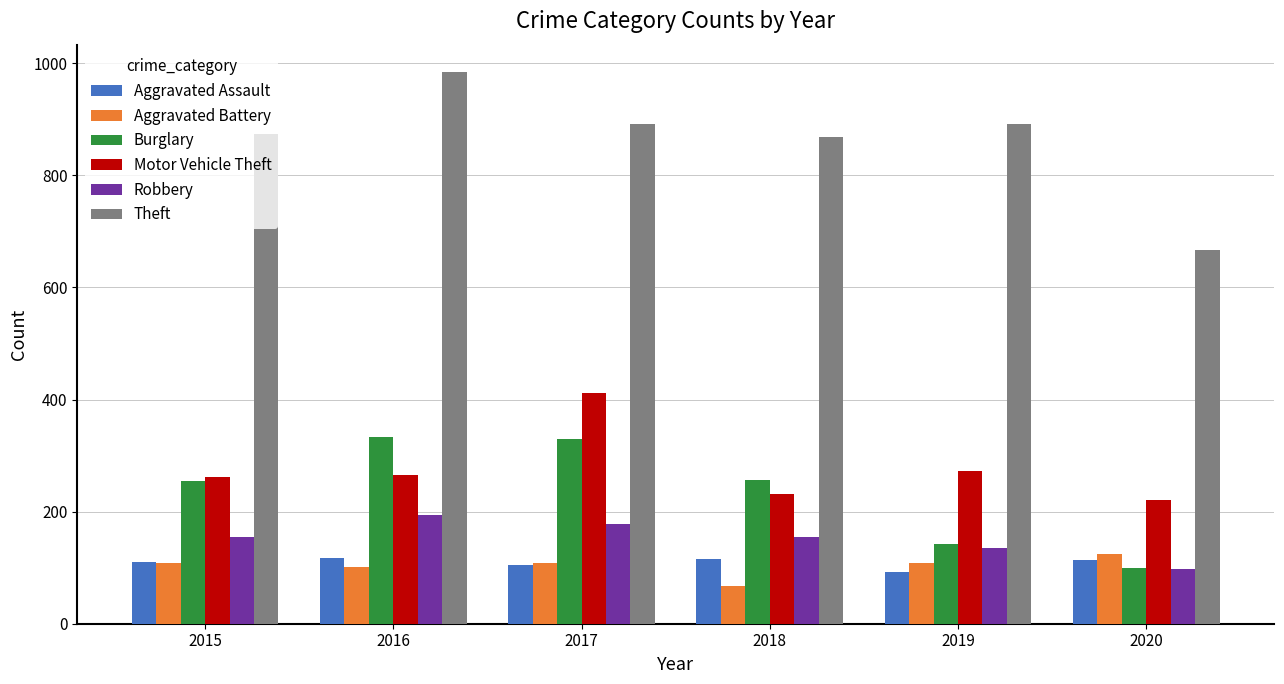

What are all the series names shown in the legend?

Aggravated Assault, Aggravated Battery, Burglary, Motor Vehicle Theft, Robbery, Theft